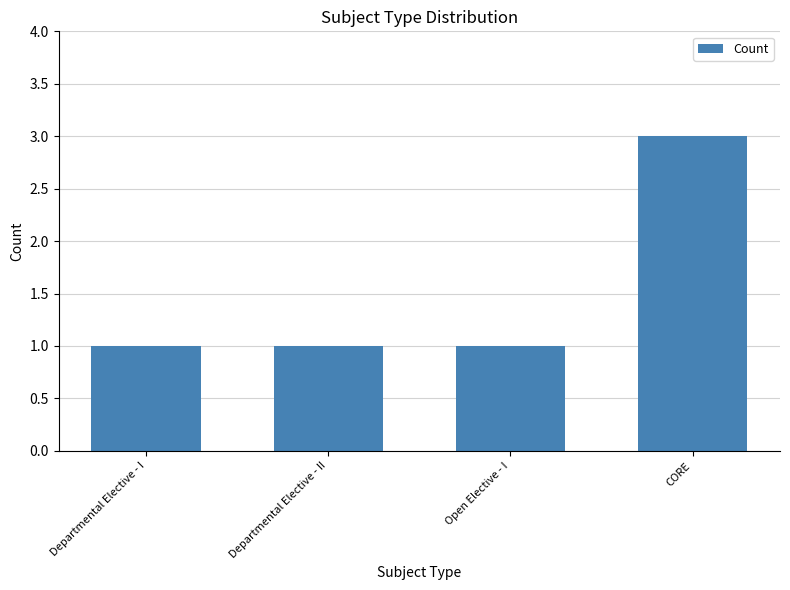

What is the sum of the values at Open Elective - I and Departmental Elective - II?

2